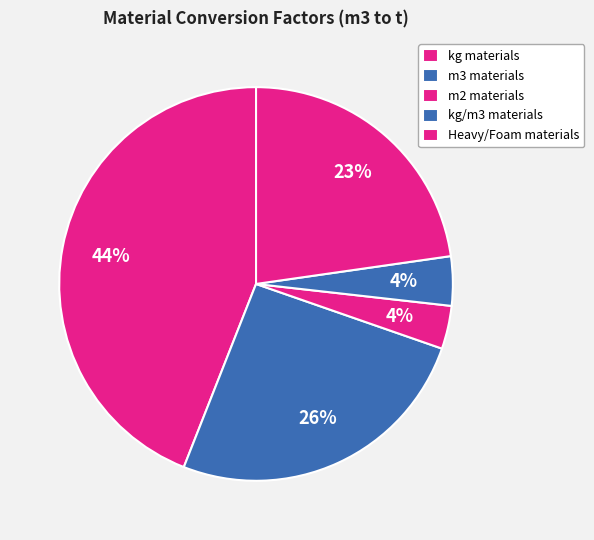

To the nearest percent, what is the difference between the largest and smallest slice percentages?

40%